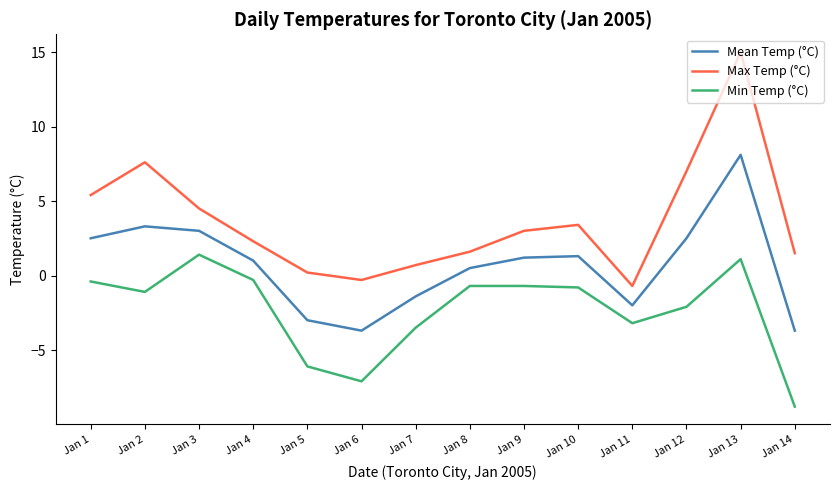

What is the difference between the Mean Temp (°C) values at Jan 7 and Jan 1?

3.9